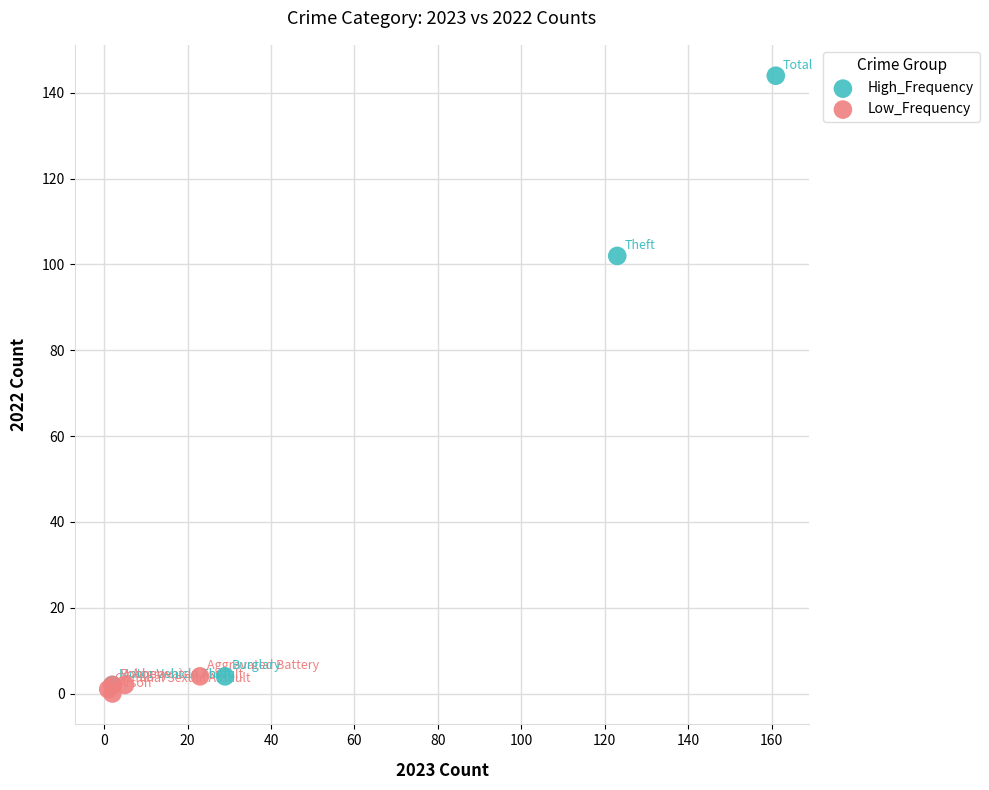

Which series reaches the maximum Y coordinate?

High_Frequency